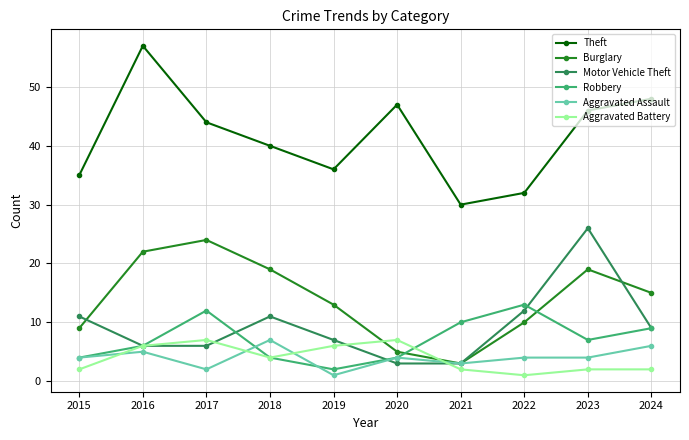

Which series has the widest spread of values?

Theft